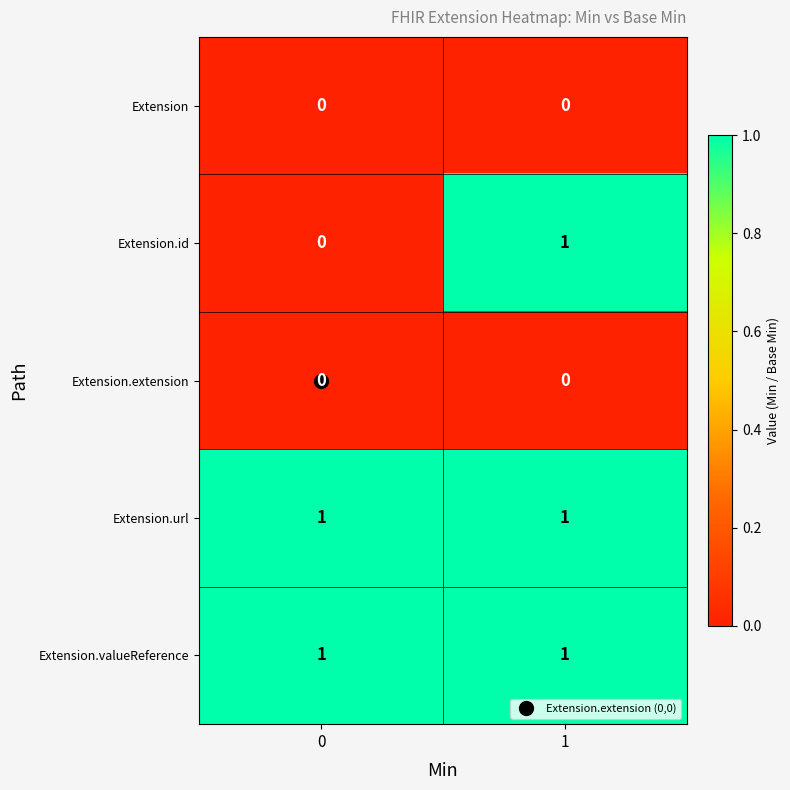

Which series has the widest spread of values?

Extension.id